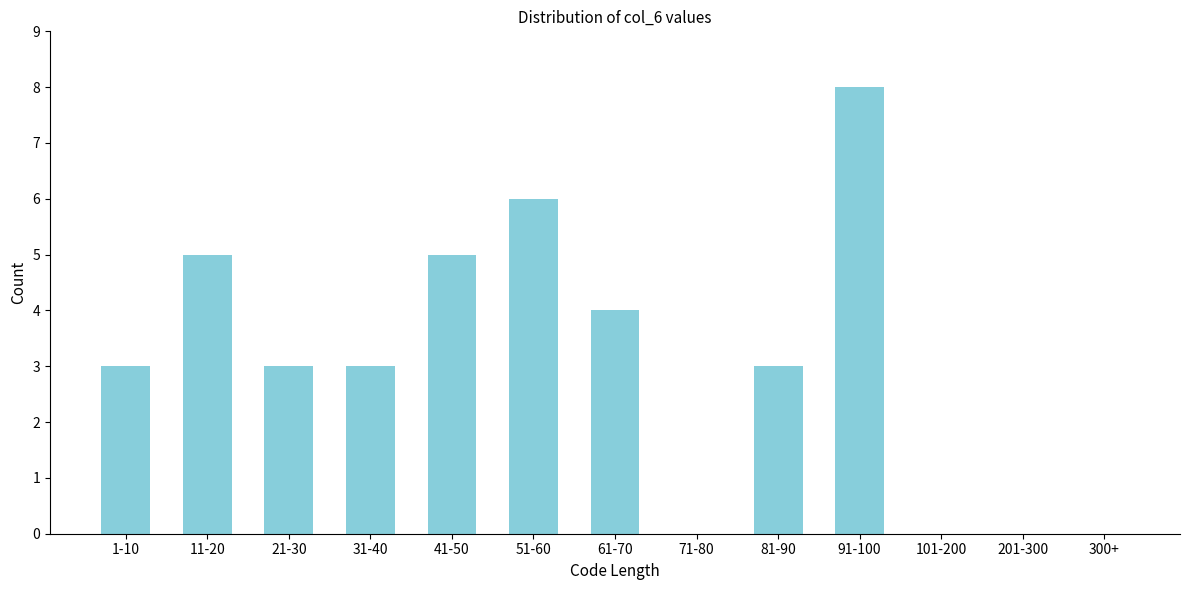

Reading right to left, what are all the values shown in this chart?

300+=0	201-300=0	101-200=0	91-100=8	81-90=3	71-80=0	61-70=4	51-60=6	41-50=5	31-40=3	21-30=3	11-20=5	1-10=3